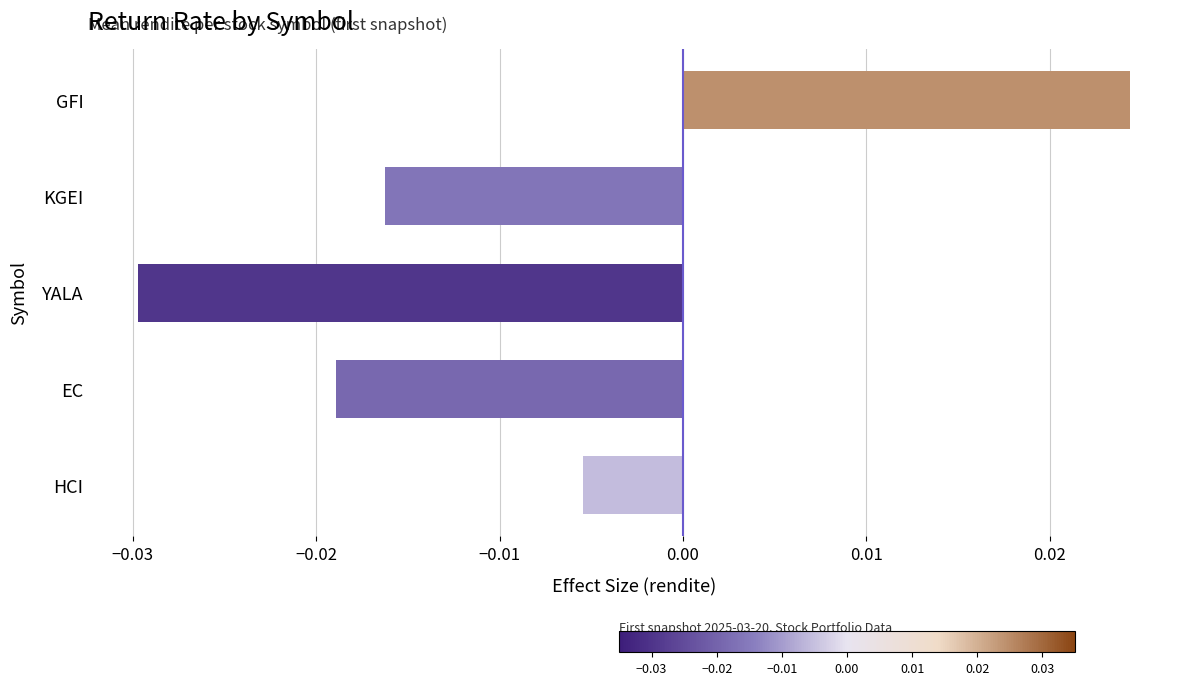

Which category has the highest value across all series?

GFI